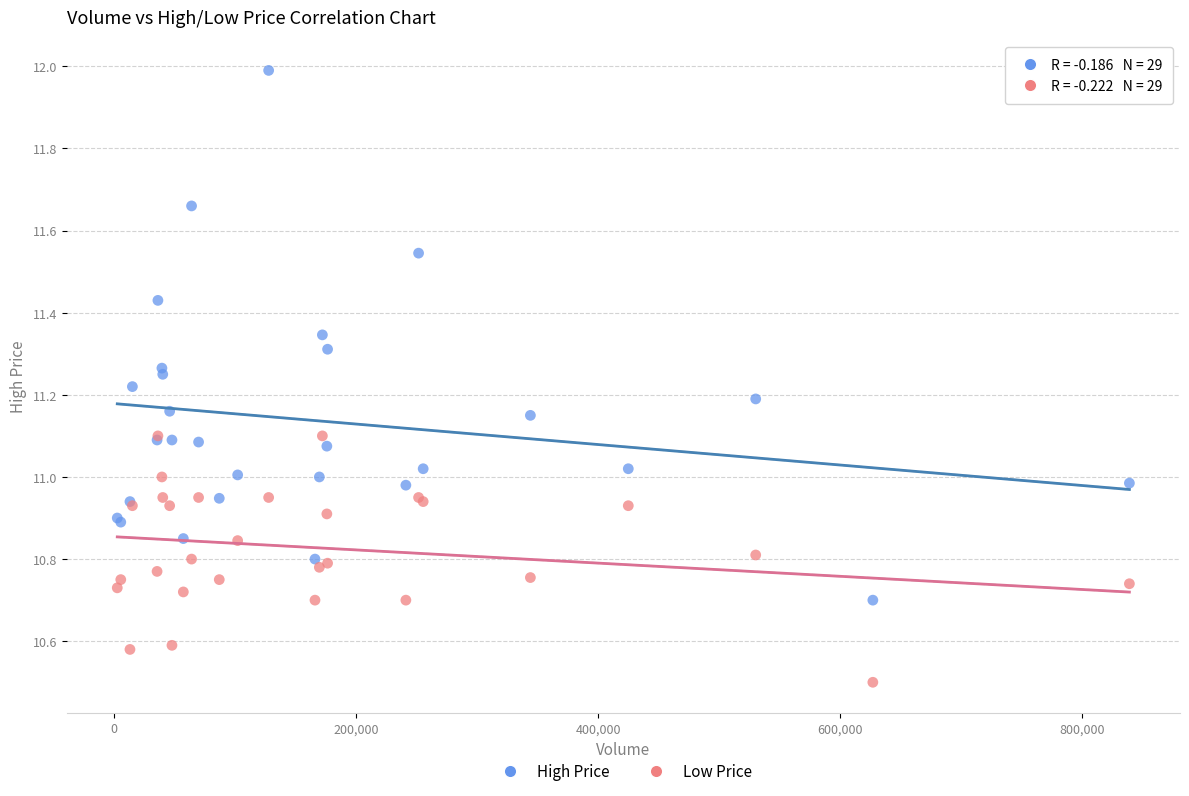

What are all the series names shown in the legend?

High Price, Low Price